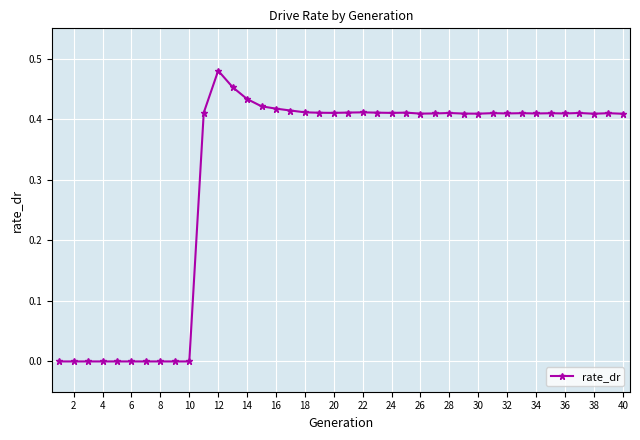

How many categories are shown in the chart?

40